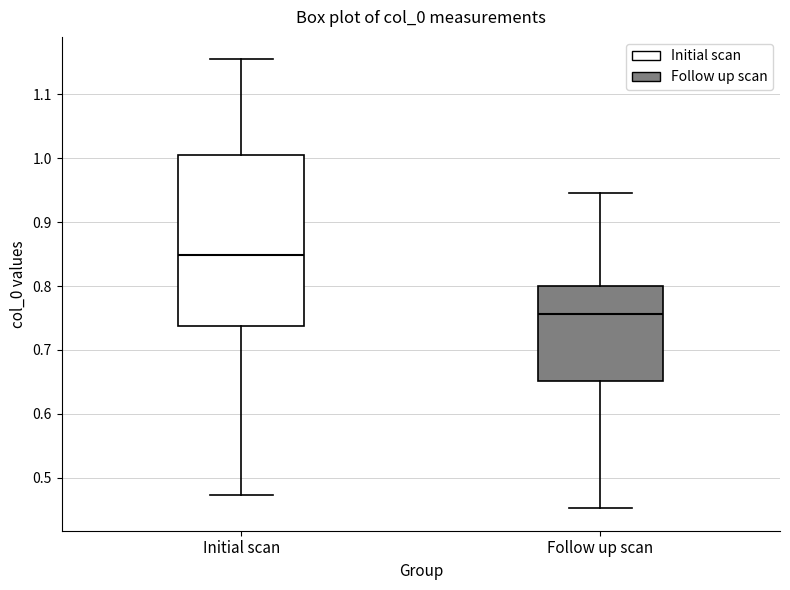

Reading left to right, transcribe this box plot: for each box, give where its median line is, the range the box spans, and where its two whiskers end, as read against the y-axis. The values are not printed on the chart, so give them approximately, as read against the axis.

Initial scan: median 0.85, box 0.74 to 1.00, whiskers 0.47 to 1.15
Follow up scan: median 0.76, box 0.65 to 0.80, whiskers 0.45 to 0.95